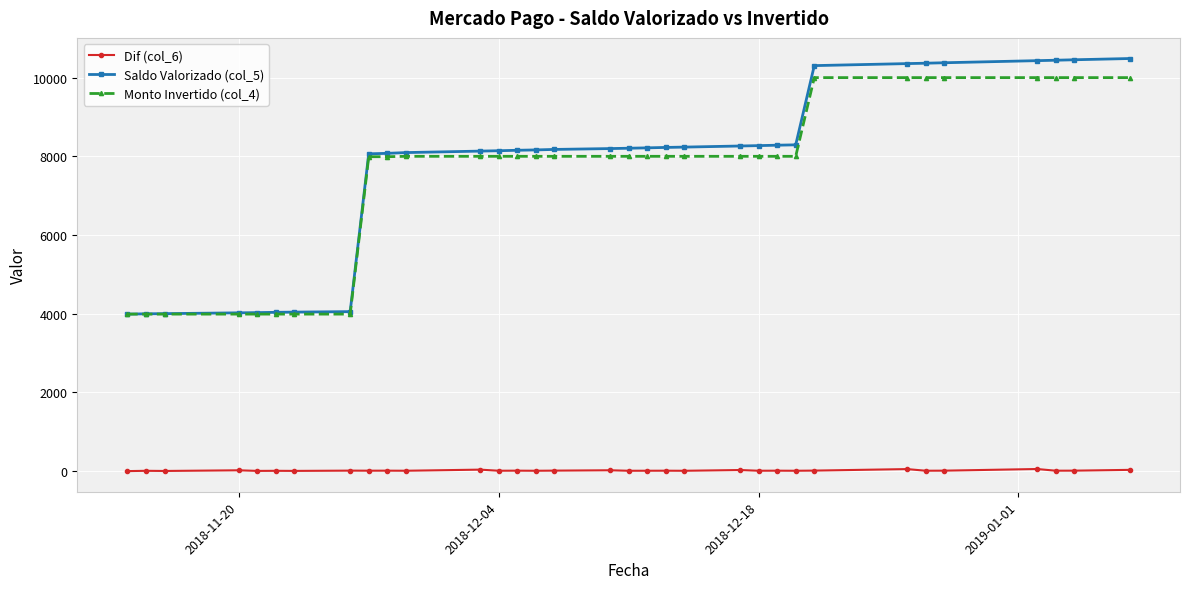

List the series in order of their peak value, lowest first.

Dif (col_6), Monto Invertido (col_4), Saldo Valorizado (col_5)